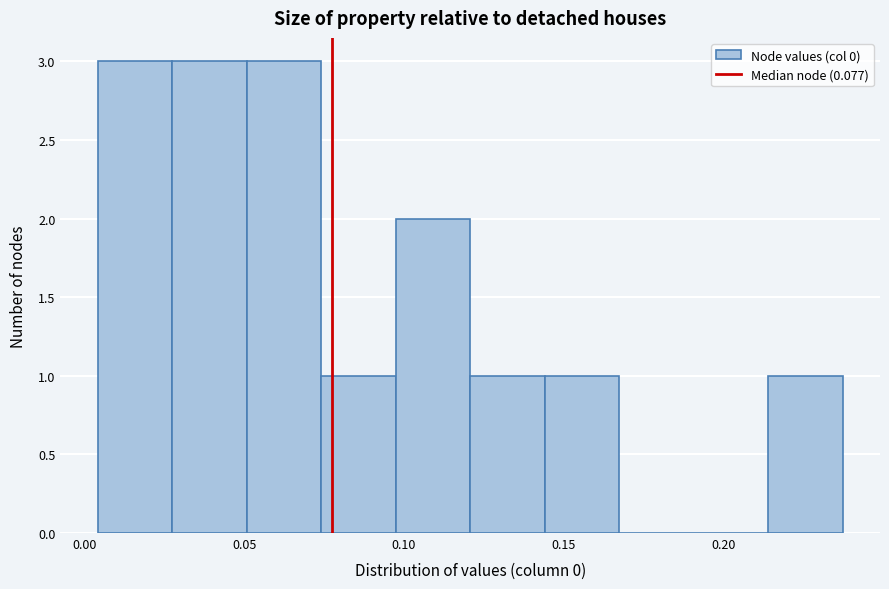

Reading left to right, transcribe this chart: for each bar, give the range it covers on the x-axis and its height. Neither the bar edges nor the heights are printed on the chart, so give them approximately, as read against the axes.

0.005 to 0.025: 3
0.025 to 0.050: 3
0.050 to 0.075: 3
0.075 to 0.095: 1
0.095 to 0.120: 2
0.120 to 0.145: 1
0.145 to 0.165: 1
0.165 to 0.190: 0
0.190 to 0.215: 0
0.215 to 0.235: 1